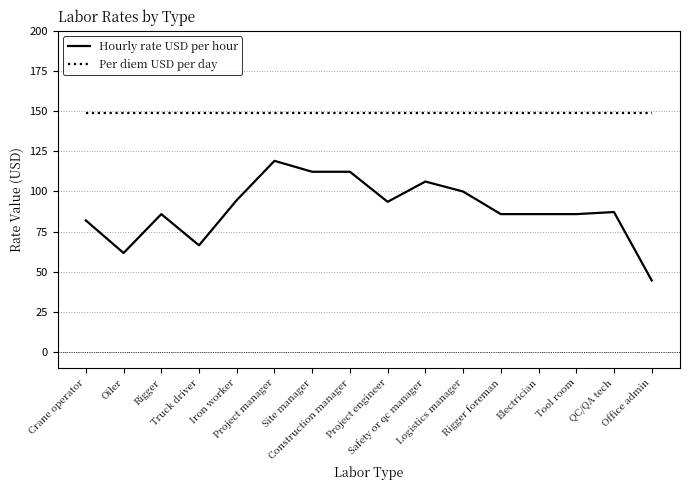

List the series in order of their overall mean, lowest first.

Hourly rate USD per hour, Per diem USD per day